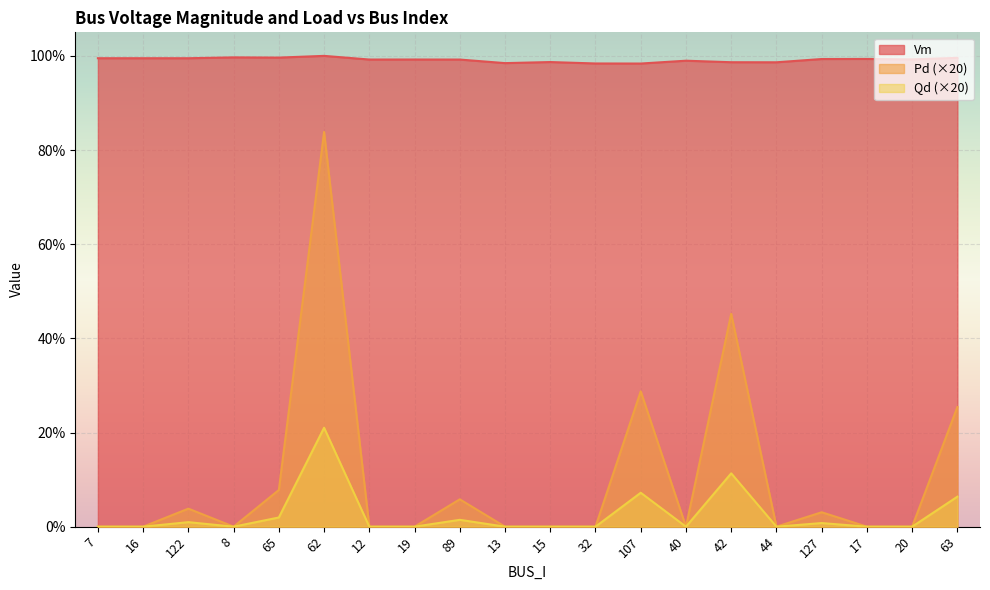

At which category is the sum across all series the highest?

62